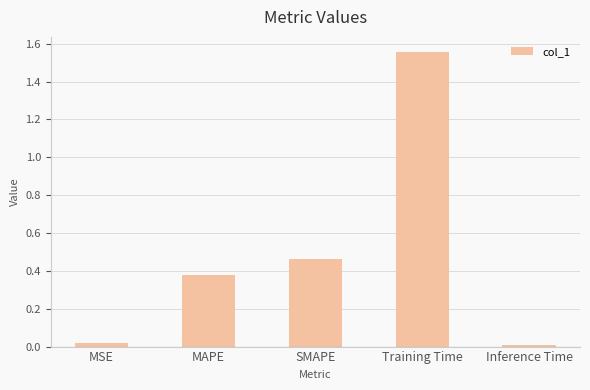

The value at Inference Time is 0.0. True or false?

True